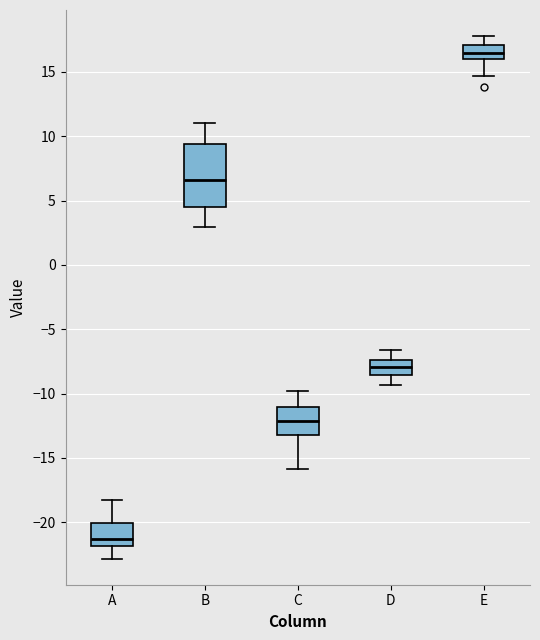

Reading left to right, read every box against the y-axis: the position of its median line, the range the box covers, and the ends of its whiskers. The values are not printed on the chart, so give them approximately, as read against the axis.

A: median -21.5, box -22.0 to -20.0, whiskers -23.0 to -18.0
B: median 6.5, box 4.5 to 9.5, whiskers 3.0 to 11.0
C: median -12.0, box -13.0 to -11.0, whiskers -16.0 to -10.0
D: median -8.0, box -8.5 to -7.5, whiskers -9.5 to -6.5
E: median 16.5, box 16.0 to 17.0, whiskers 14.5 to 18.0